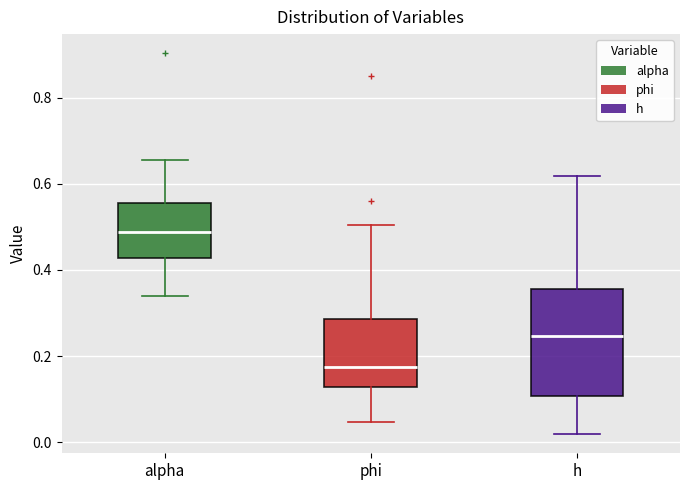

Which box's median line is the lowest?

phi